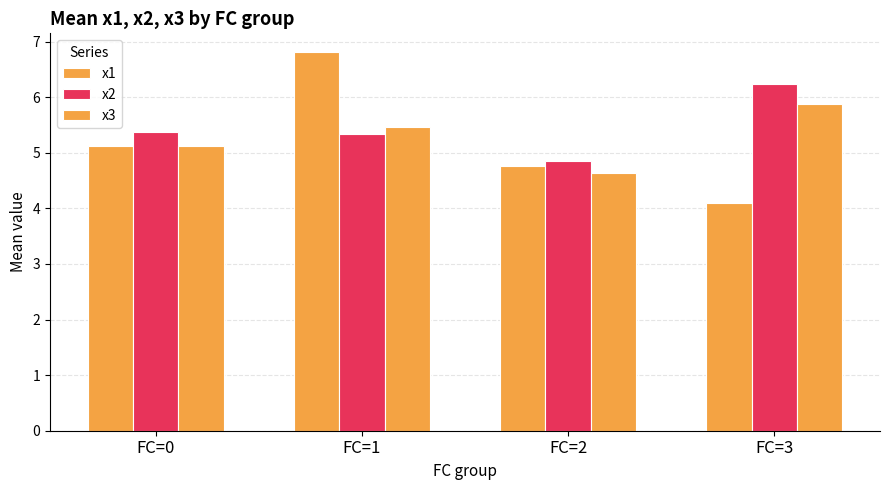

Which series has the largest total across all categories?

x2